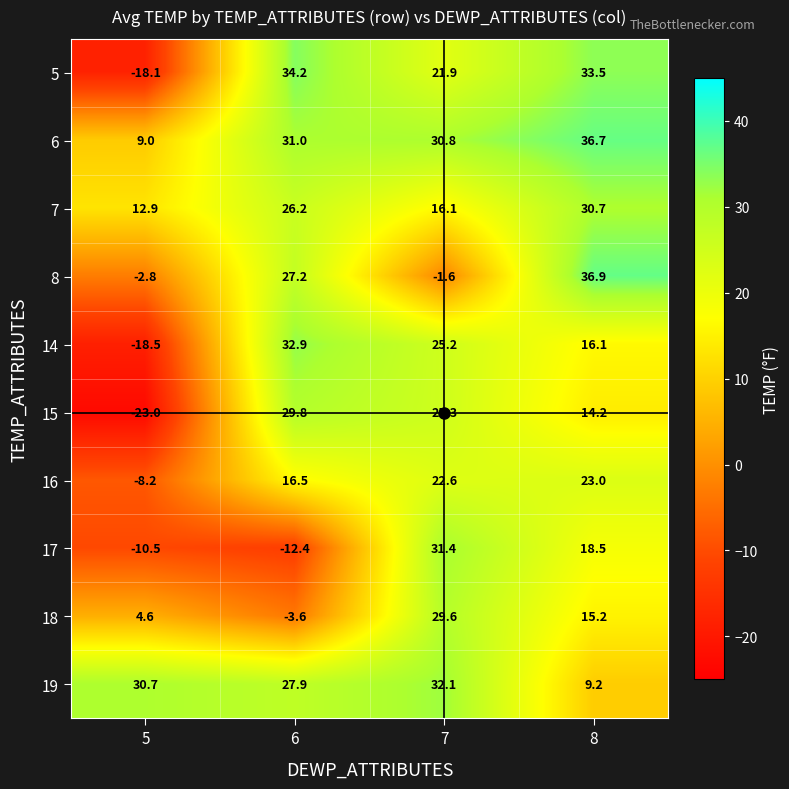

Which series has the largest range (max minus min)?

15